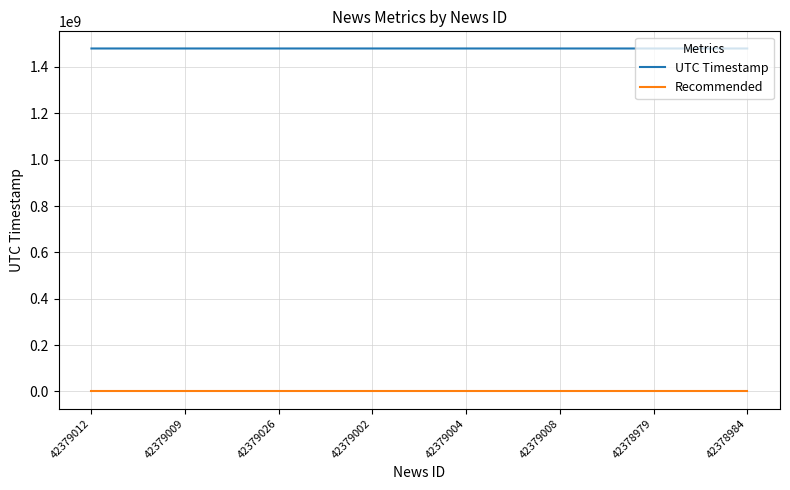

Which series has the largest total across all categories?

UTC Timestamp